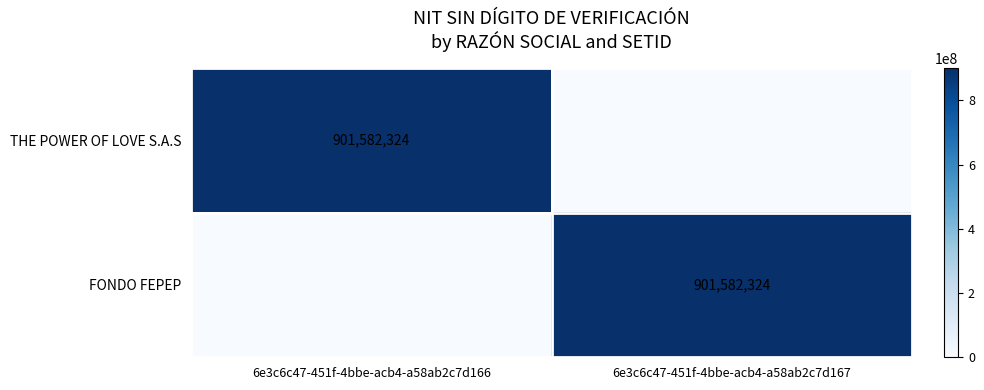

The THE POWER OF LOVE S.A.S series shows 901582324 at 6e3c6c47-451f-4bbe-acb4-a58ab2c7d166. True or false?

True